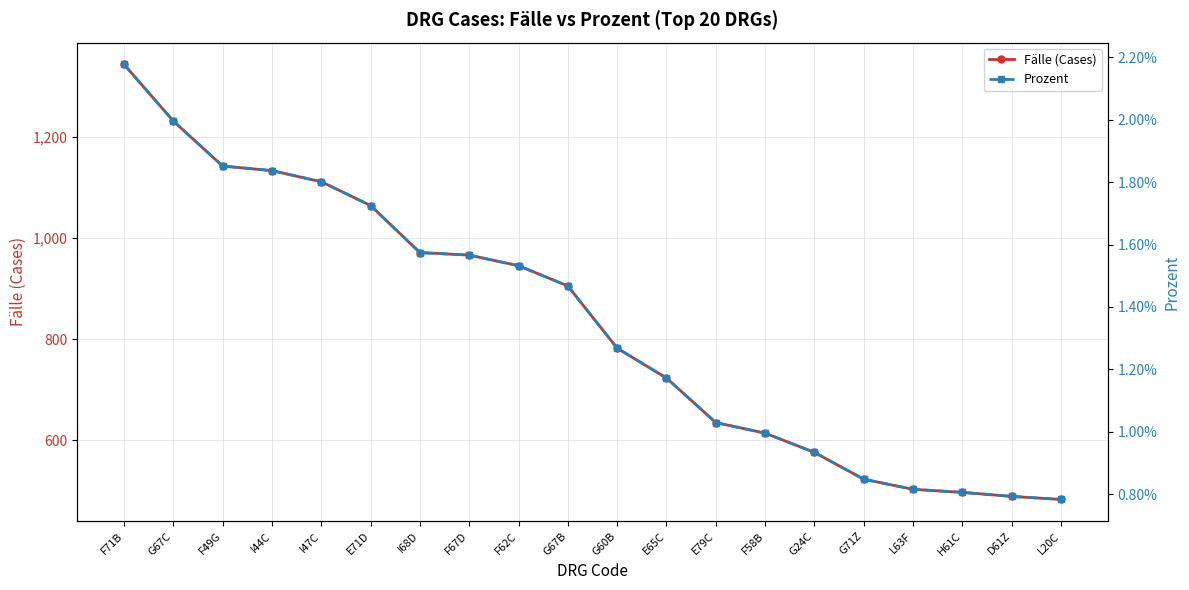

Does the chart display data point markers on the line(s)?

Yes